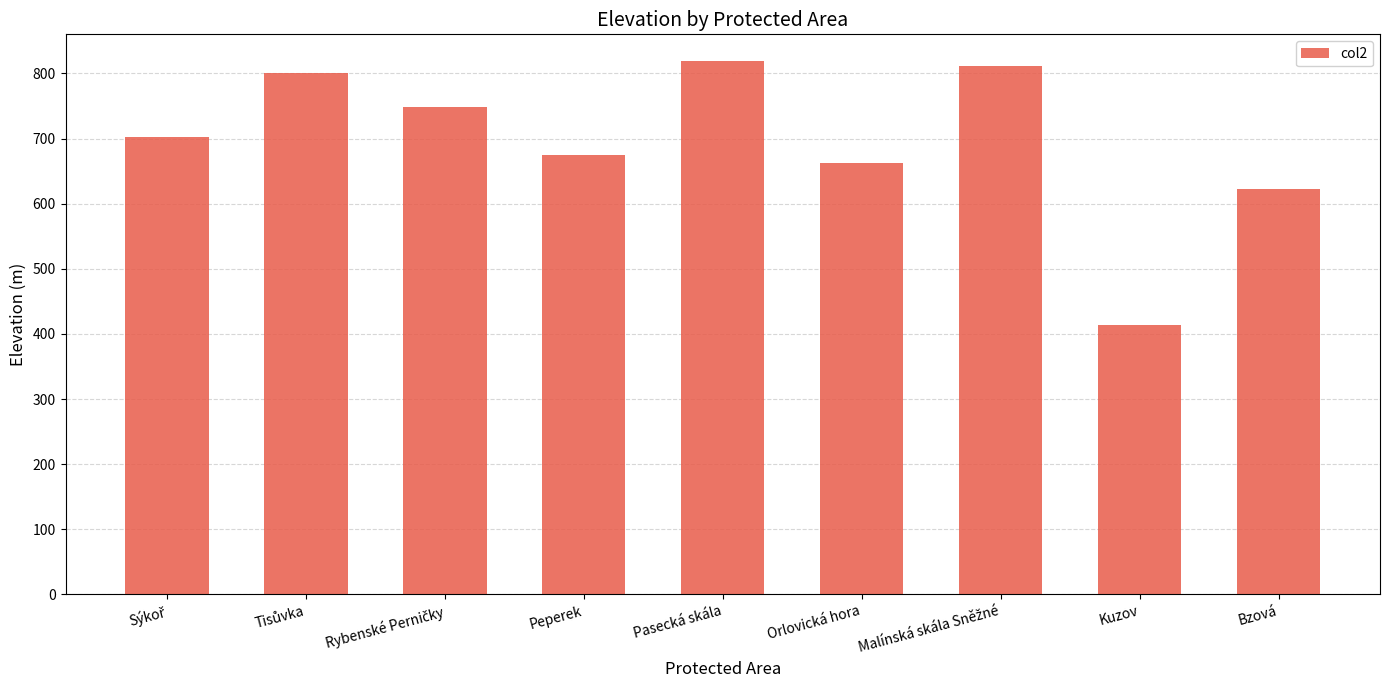

Read the value at Orlovická hora, to the nearest 50.

650